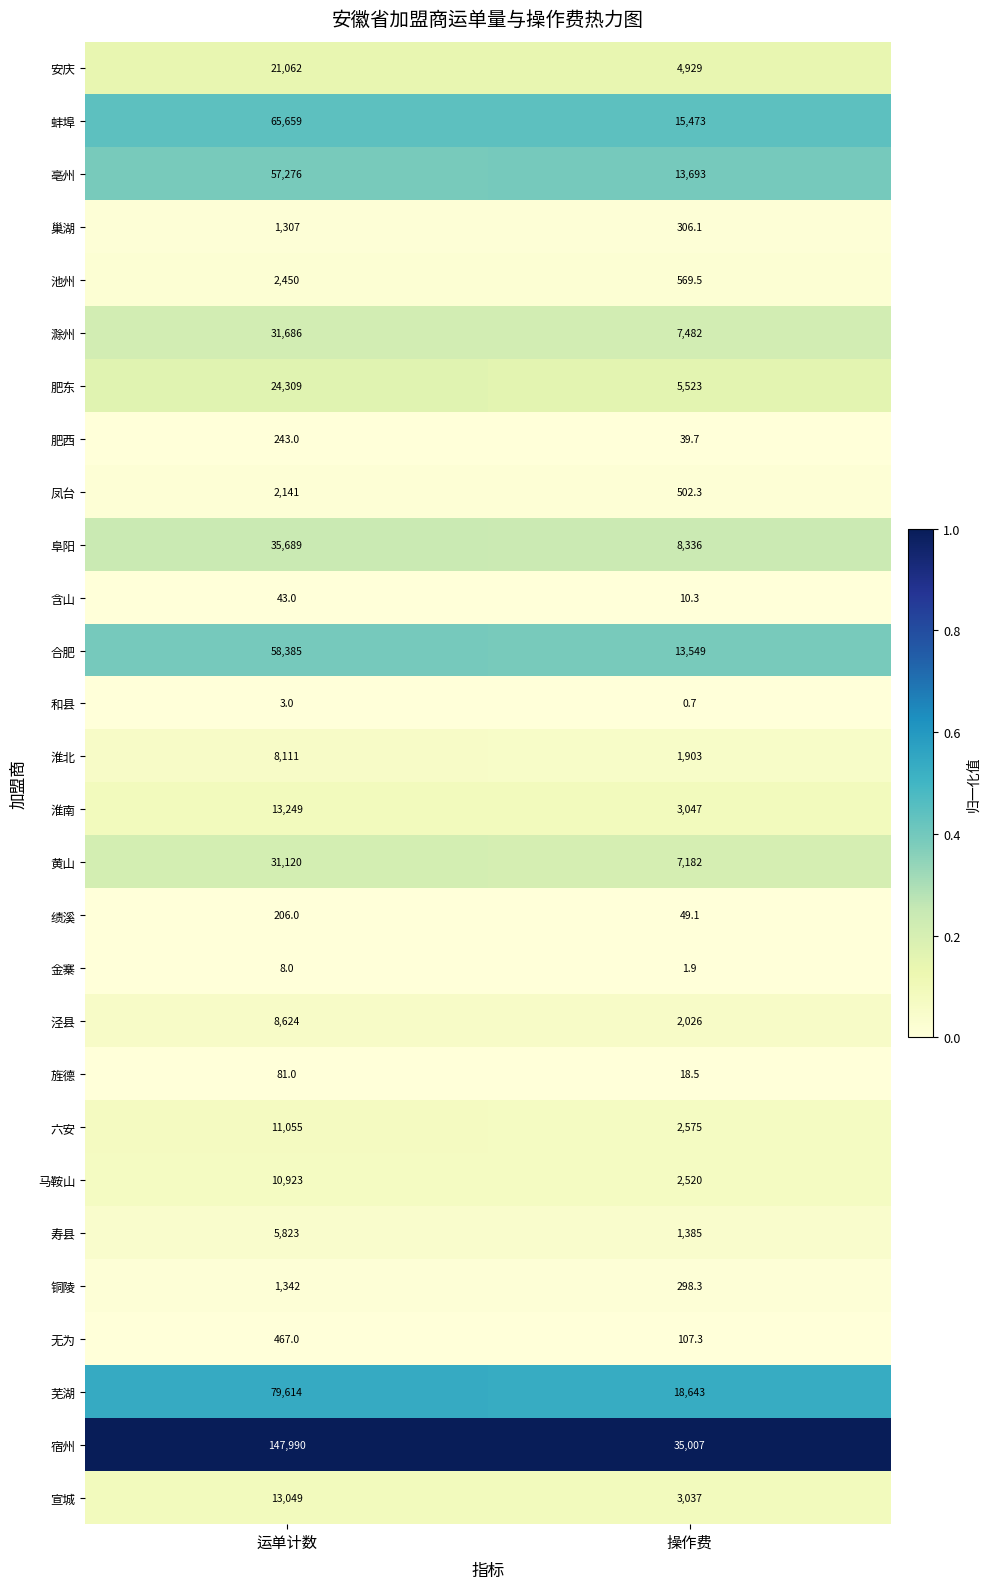

Between 运单计数 and 操作费, which series saw the biggest shift?

宿州